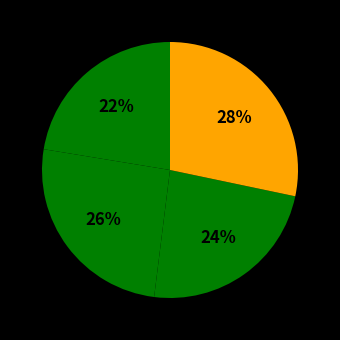

How many segments does this pie chart have?

4